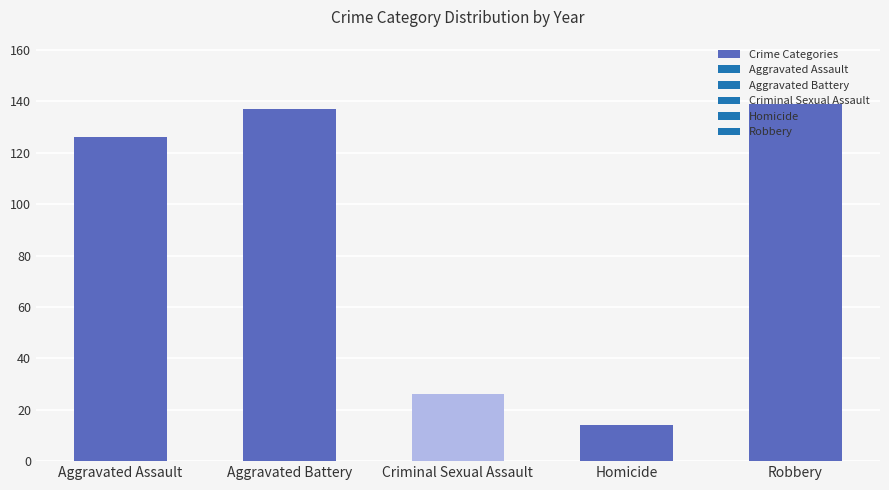

How many bars are there in total?

5